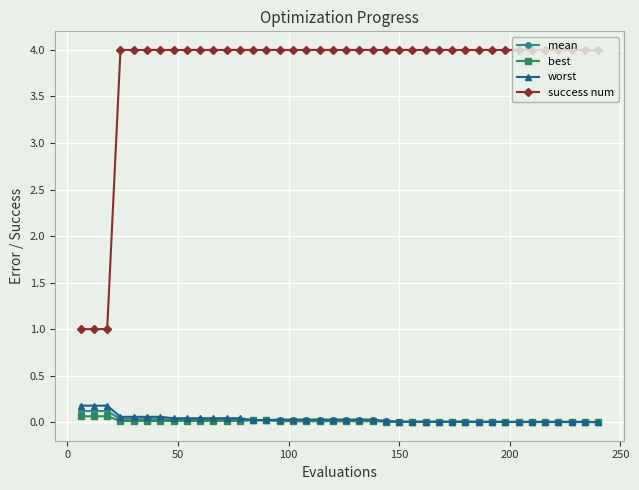

Which series has the largest range (max minus min)?

success num